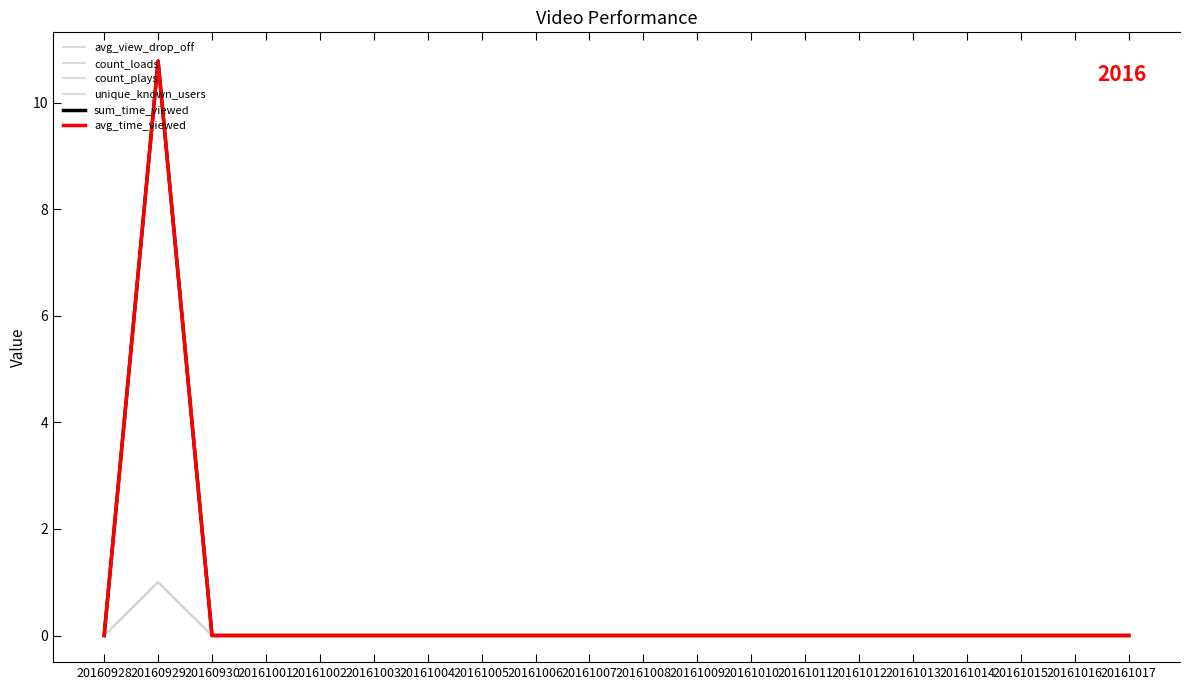

Does the chart have visible grid lines?

No